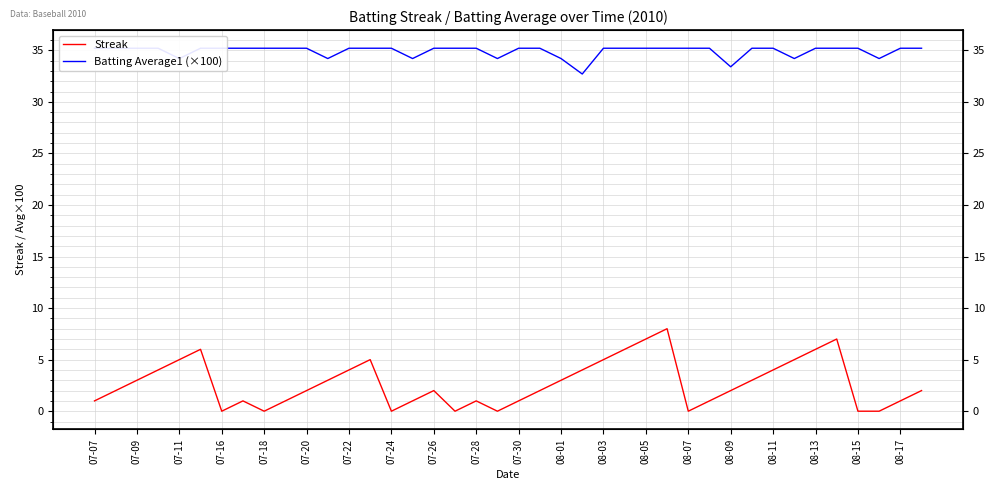

True or false: Batting Average1 (×100) has more than 0 points higher than both neighbors.

False